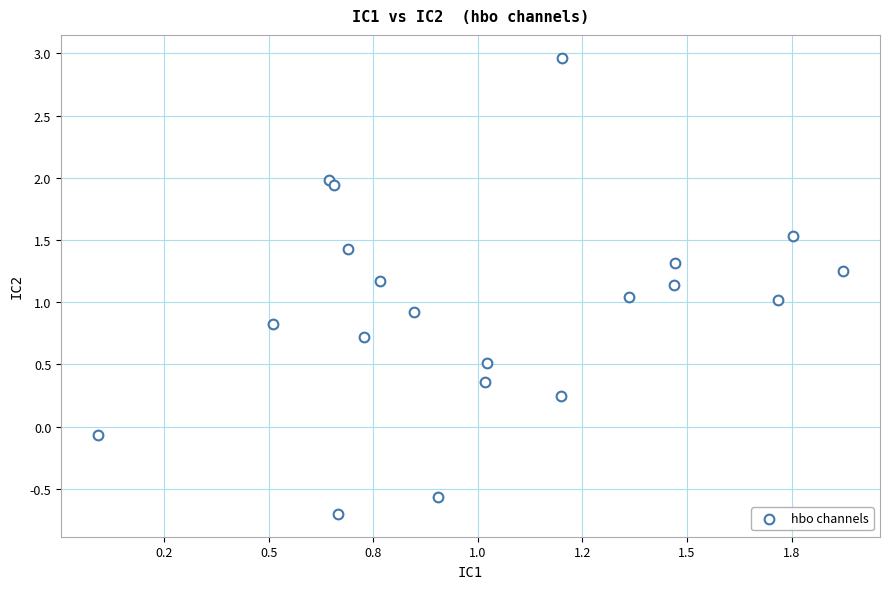

What is the range of Y values (max minus min)?

3.7